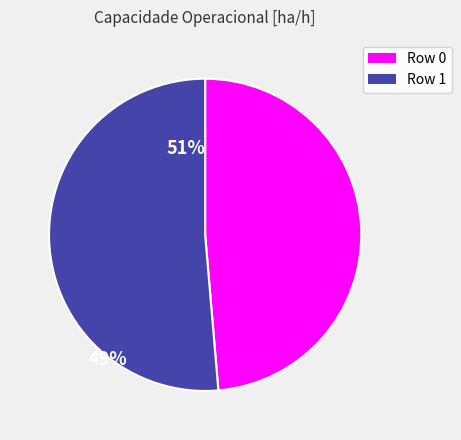

Rank the categories by value from lowest to highest.

Row 0, Row 1